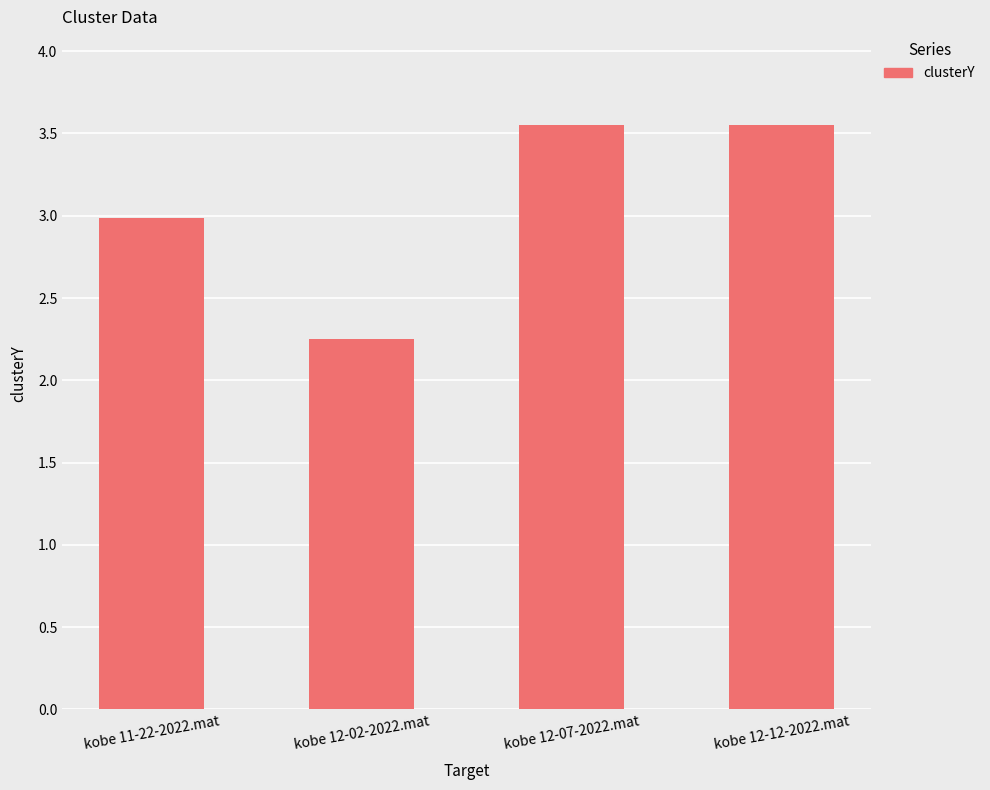

What is the label of the 2nd bar from the left?

kobe 12-02-2022.mat